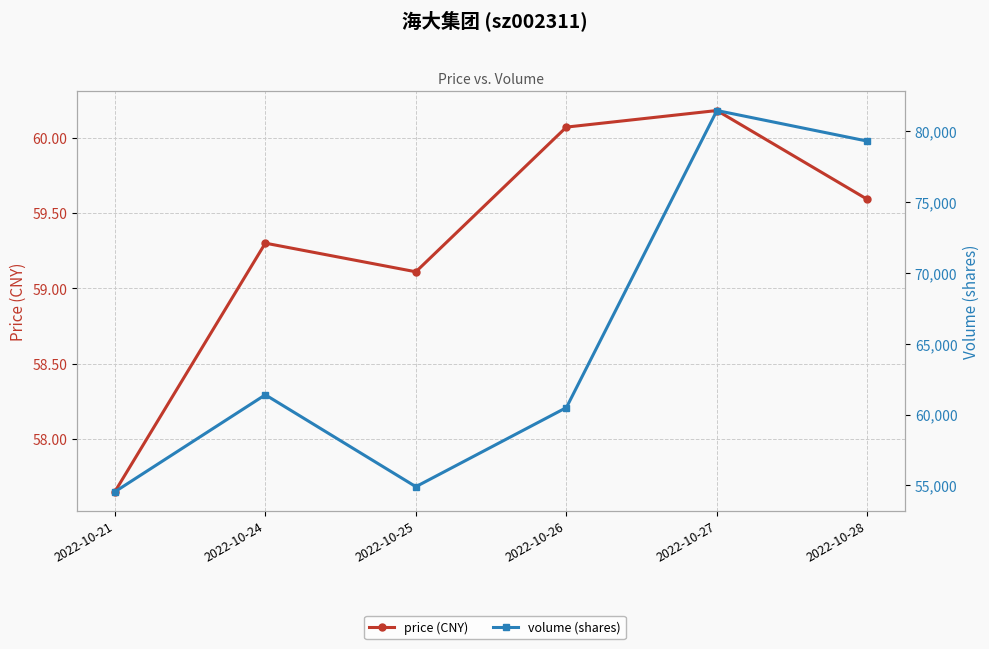

At how many categories does at least one series exceed 3857?

6